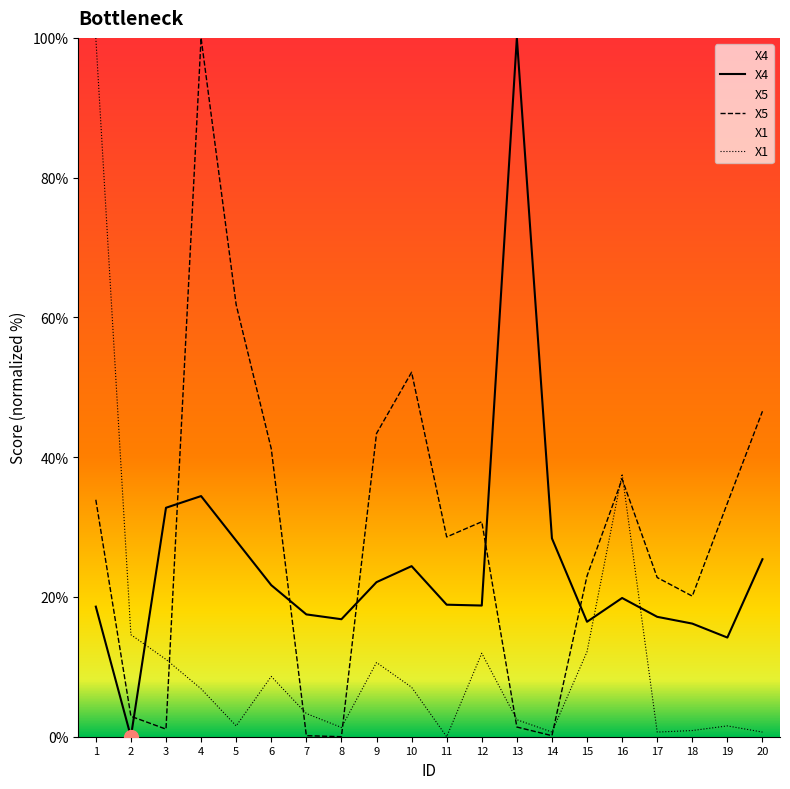

True or false: X1 has a value of -40.7 at 11.

False